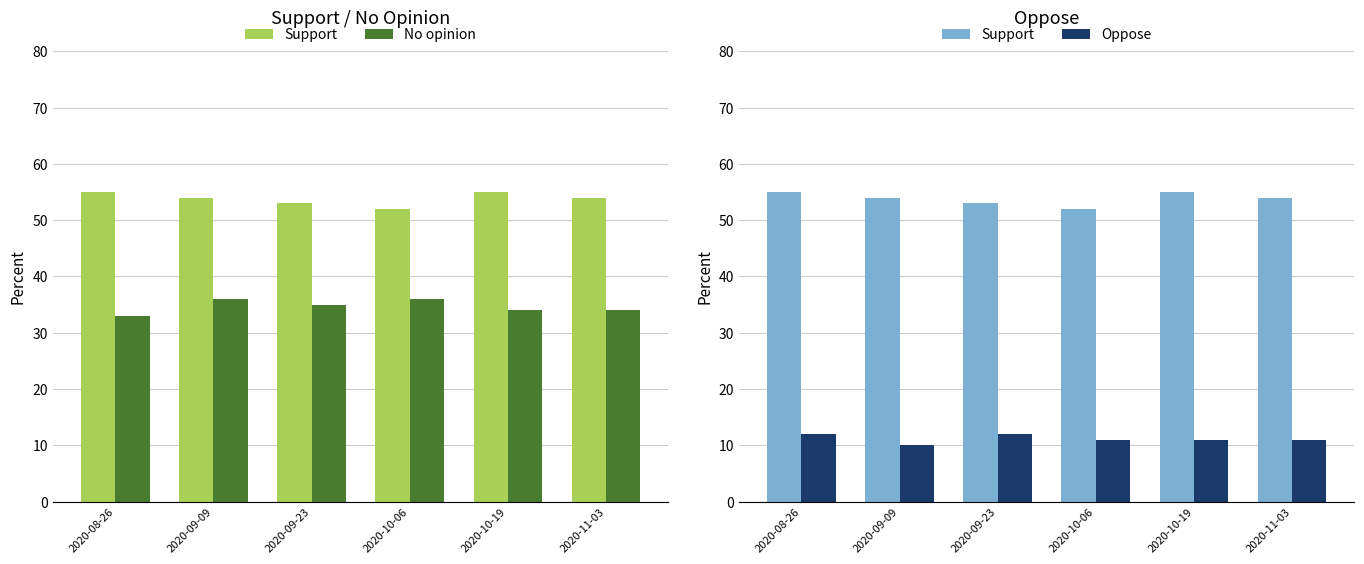

Between 2020-09-09 and 2020-08-26, which is larger?

2020-08-26